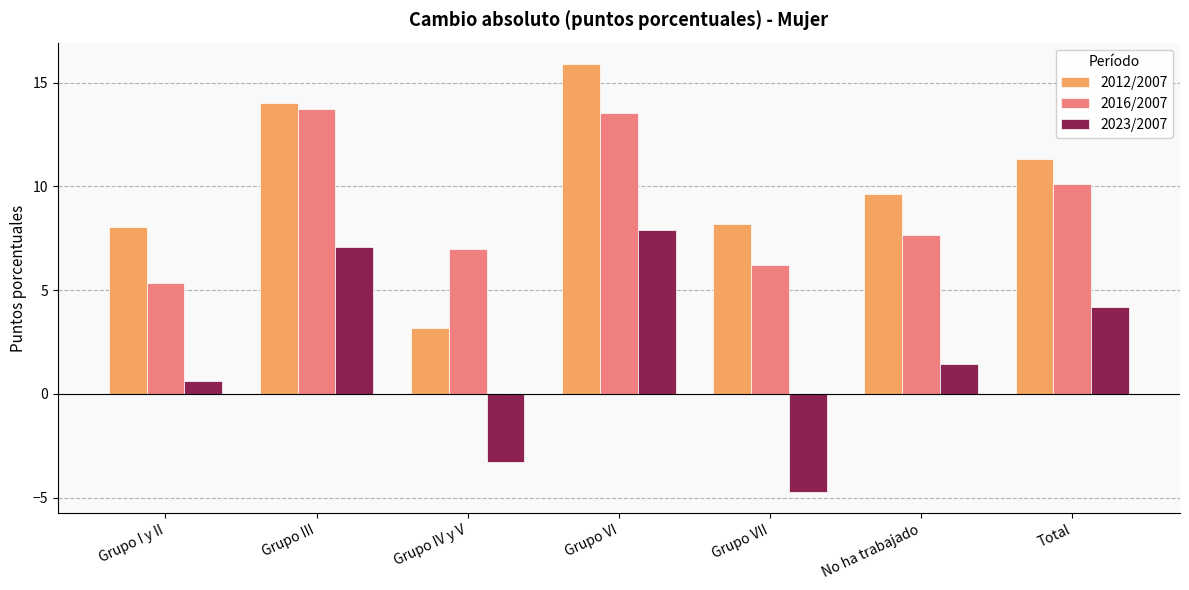

What is the average value of the 2023/2007 series?

1.9